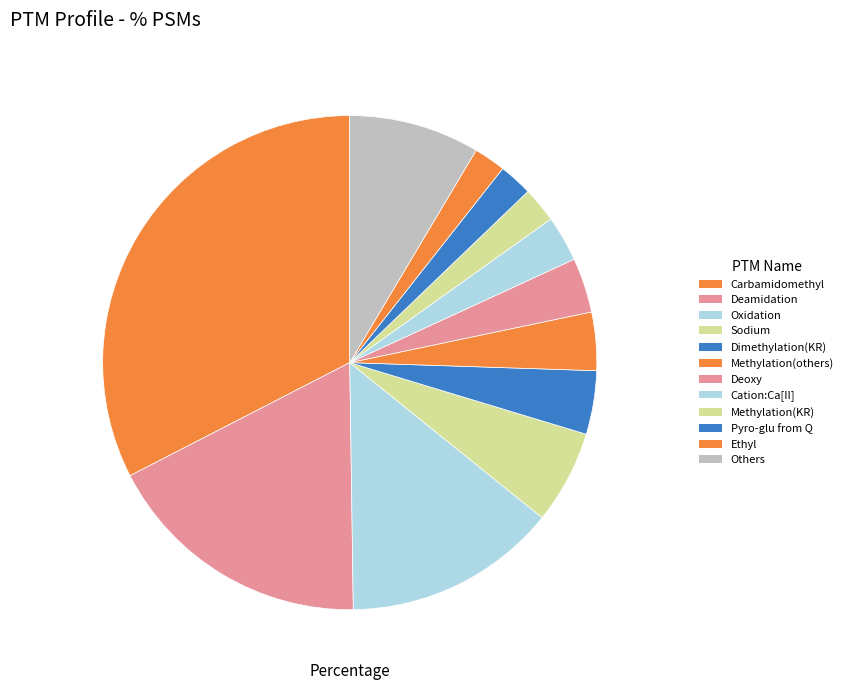

True or false: Dimethylation(KR) accounts for 4% of the total.

True